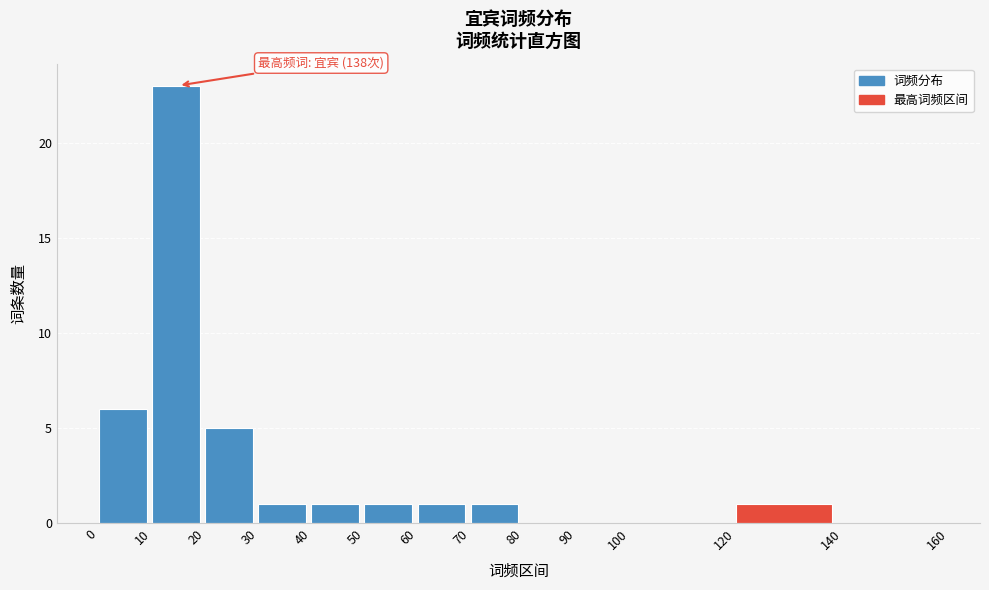

Over which range of the x-axis is the bar tallest?

10 to 20